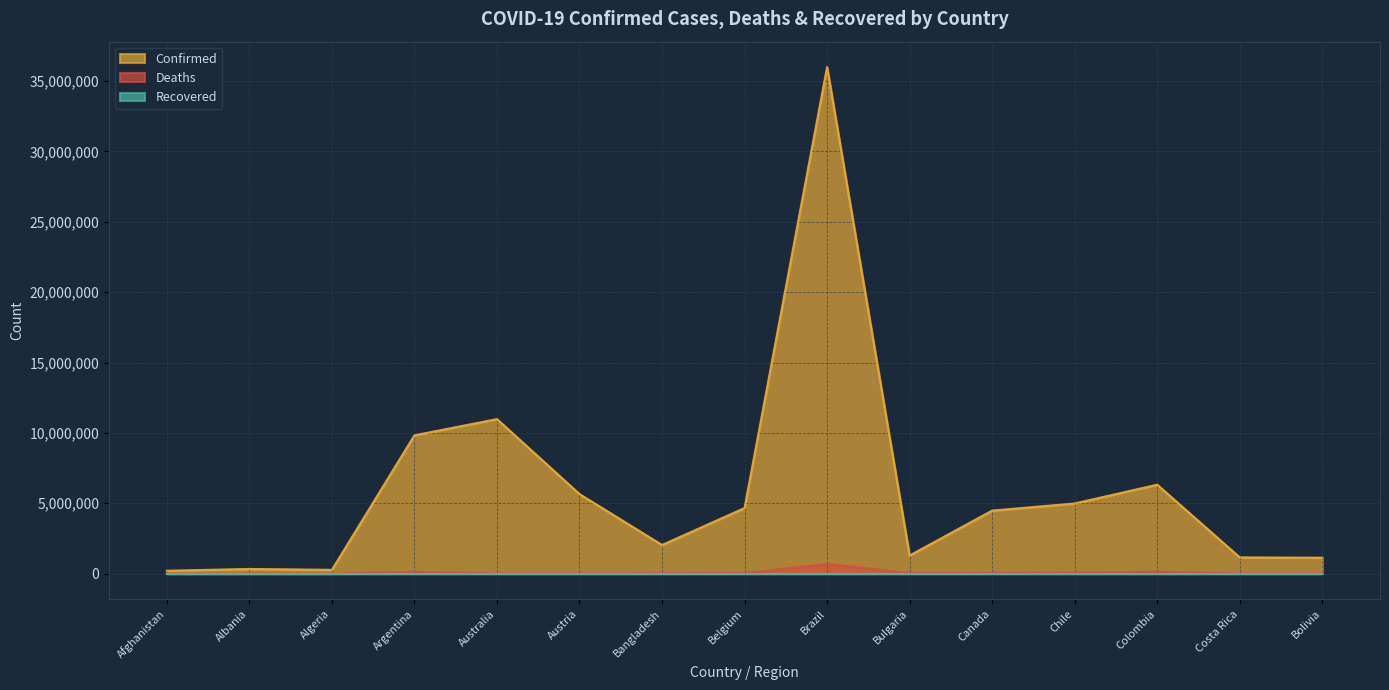

True or false: Confirmed and Deaths intersect in this chart.

False